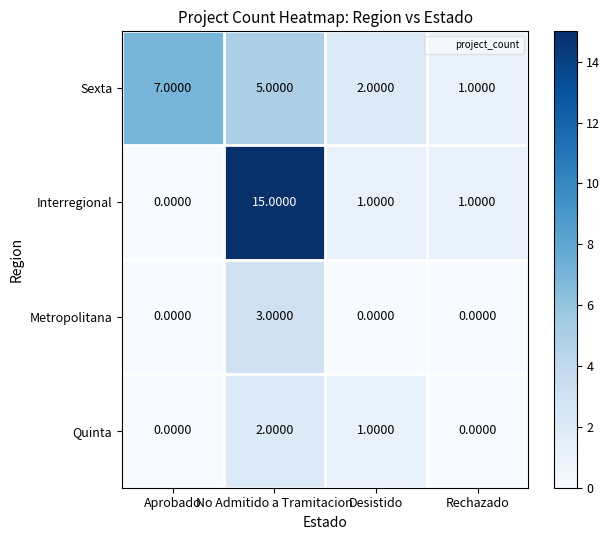

What is the difference between the Metropolitana values at Aprobado and No Admitido a Tramitacion?

3